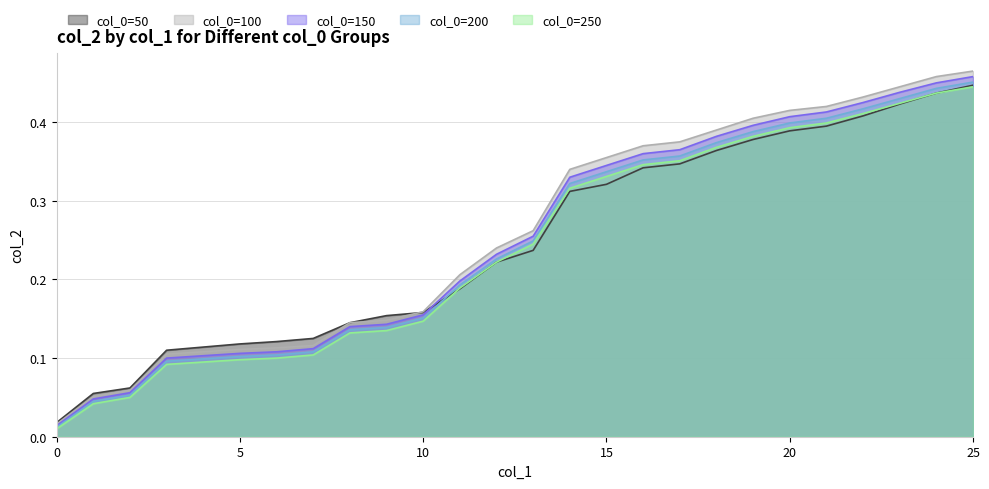

List the labels in order of col_0=200 value, smallest first.

0, 1, 2, 3, 4, 5, 6, 7, 8, 9, 10, 11, 12, 13, 14, 15, 16, 17, 18, 19, 20, 21, 22, 23, 24, 25